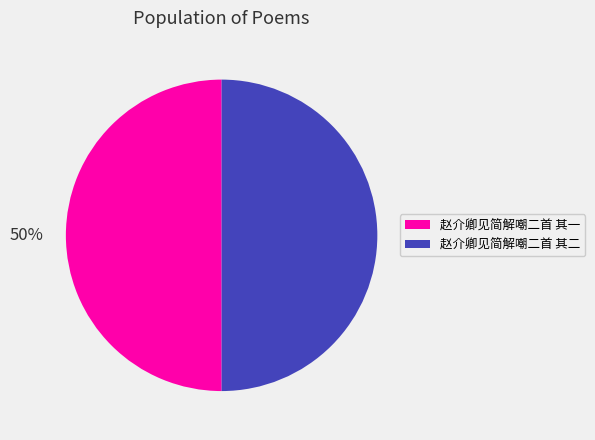

To the nearest percent, what portion does 赵介卿见简解嘲二首 其一 represent?

50%